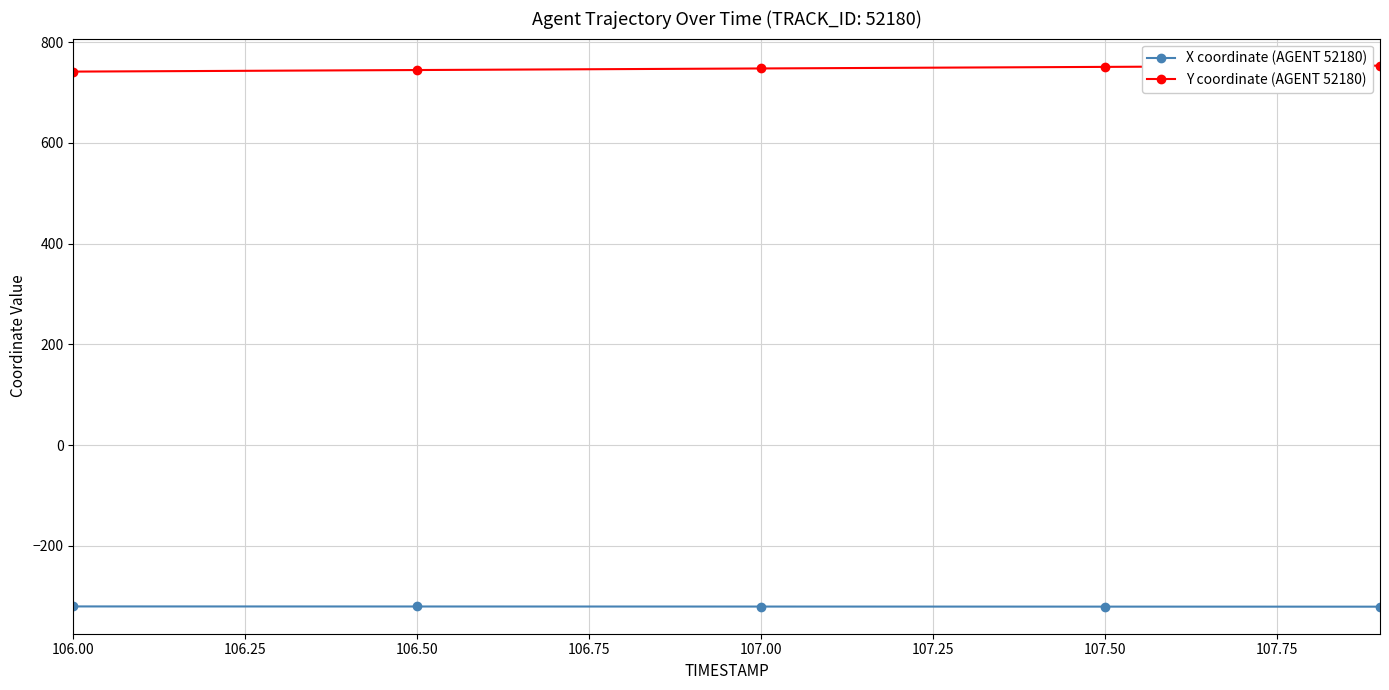

How many distinct data groups are displayed?

2